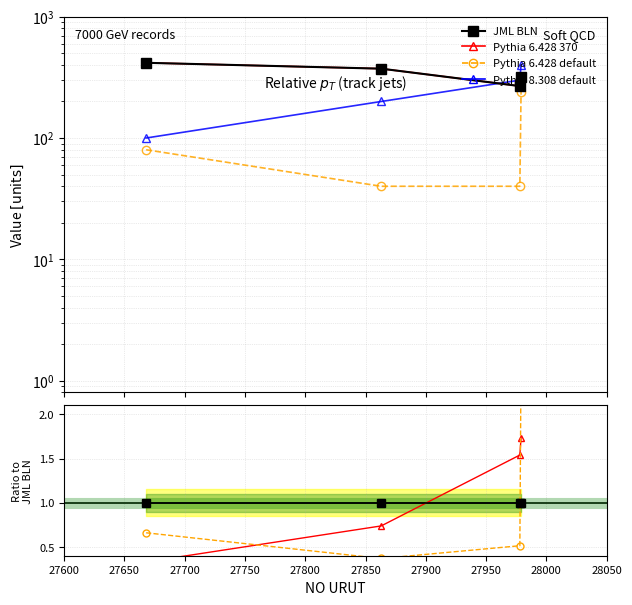

Does the chart display data point markers on the line(s)?

Yes